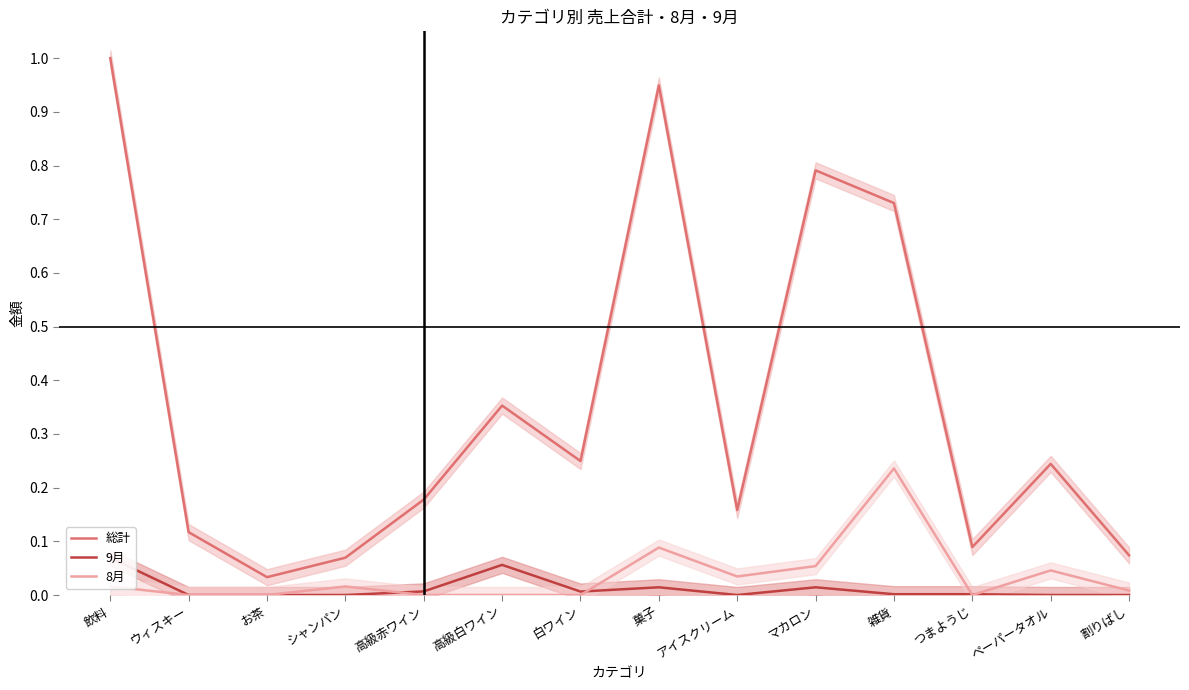

What are all the series names shown in the legend?

総計, 9月, 8月